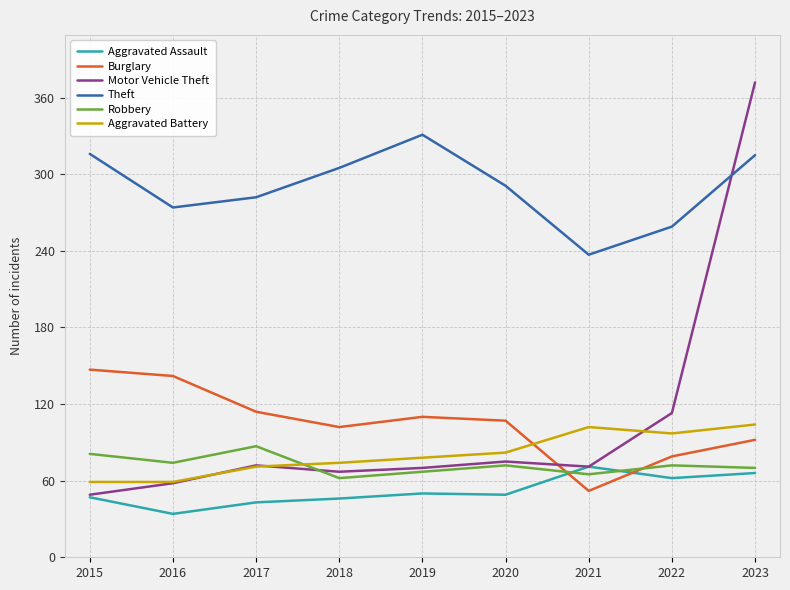

What is the maximum value shown in the chart?

372